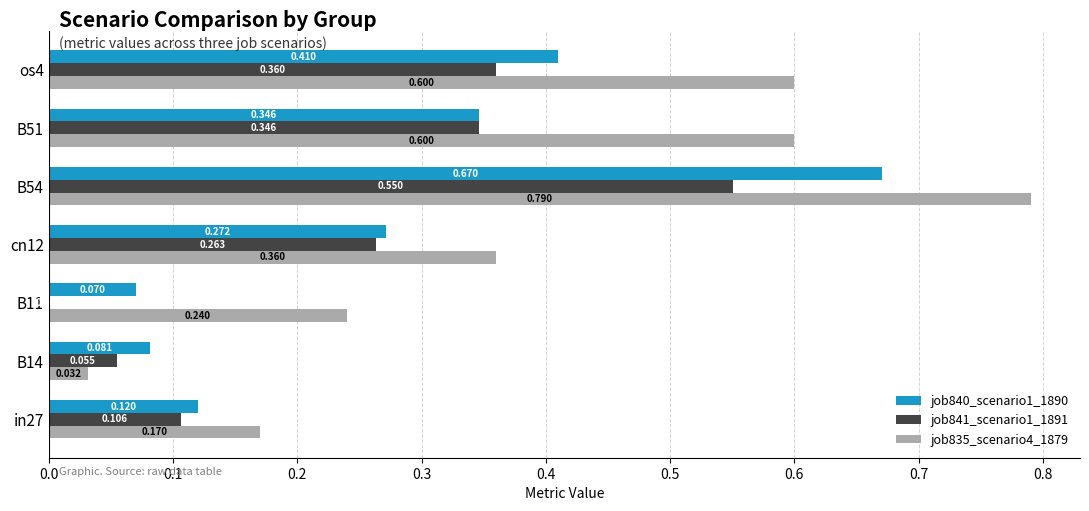

Is the value of job835_scenario4_1879 at B11 greater than the value of job841_scenario1_1891 at B11?

Yes